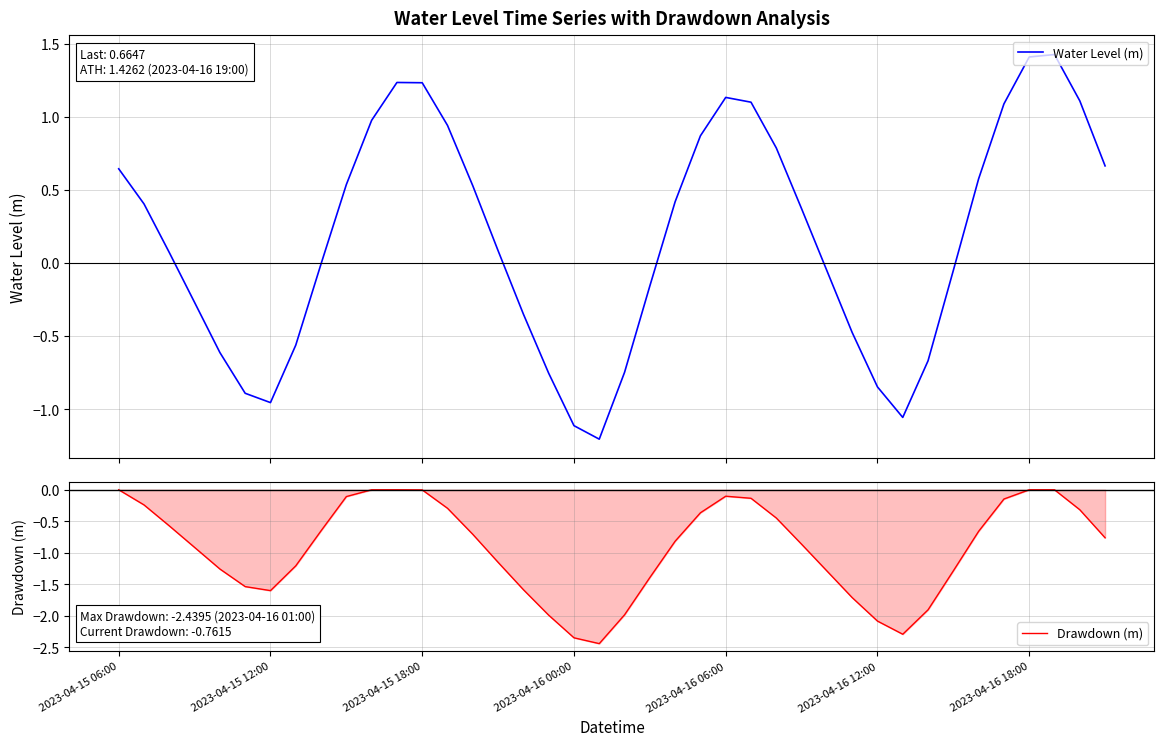

What is the minimum value for Water Level (m)?

-1.2